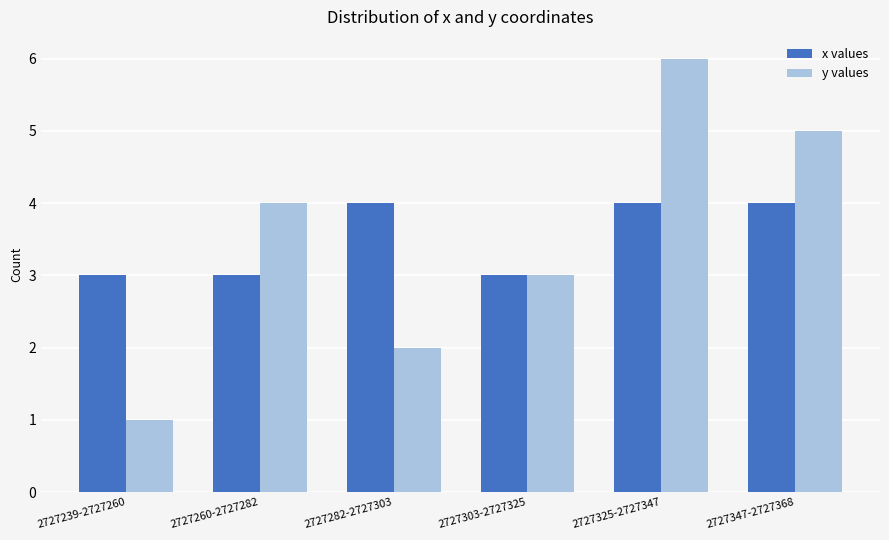

List the series in order of their peak value, highest first.

y values, x values